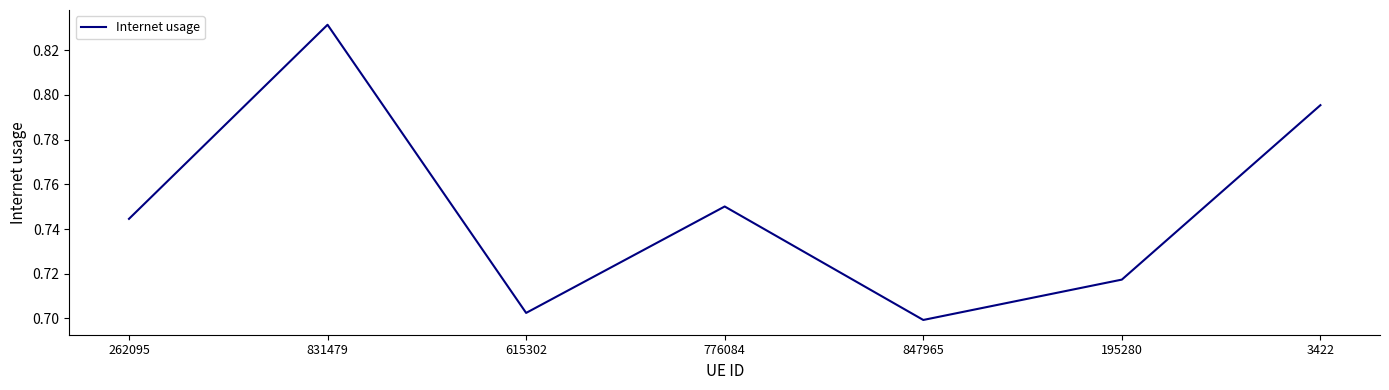

How many categories are shown in the chart?

7